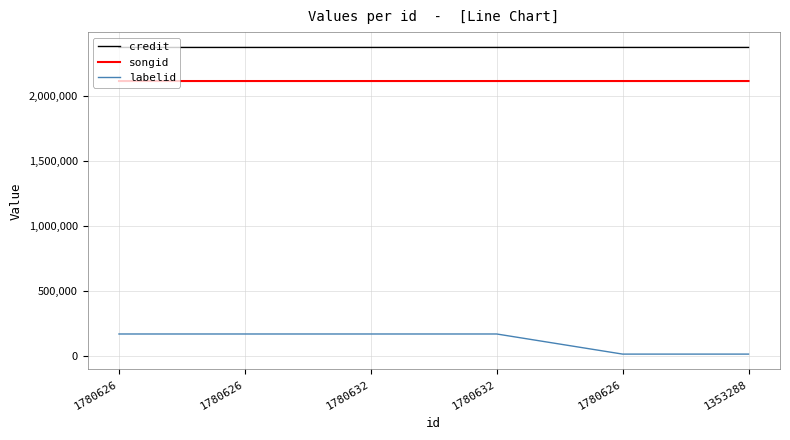

What is the average value of the credit series?

2370335